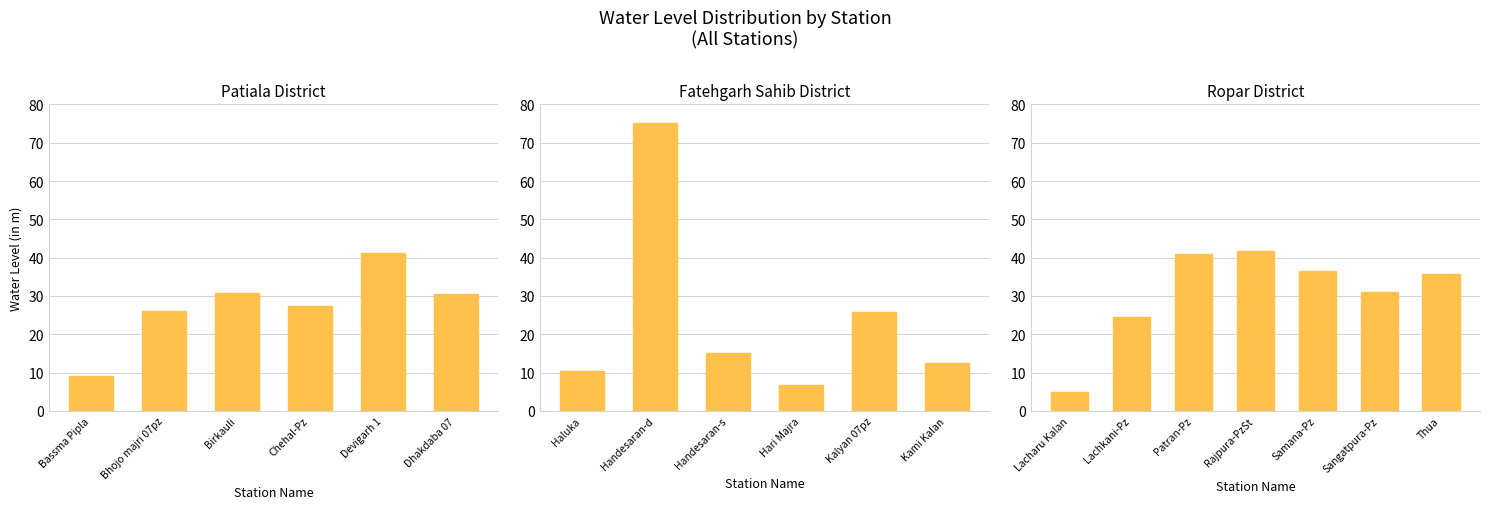

What is the value of the 18th bar from the left?

31.0